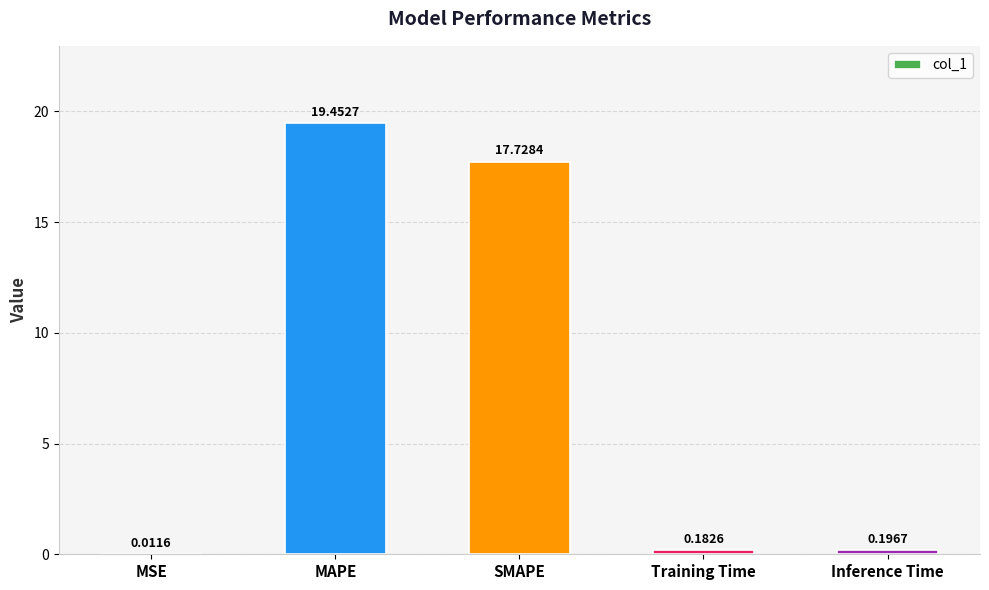

Between SMAPE and MSE, which is larger?

SMAPE